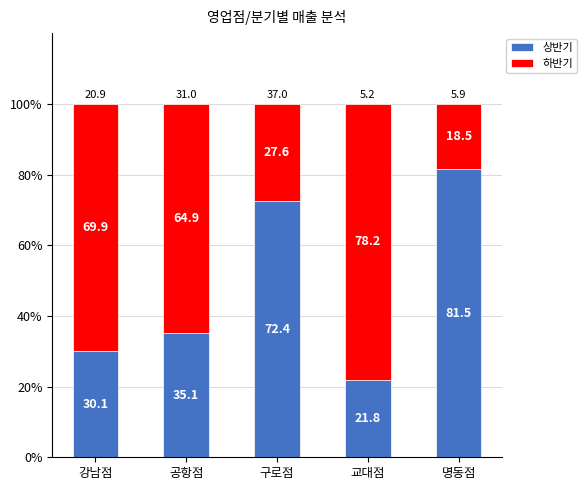

What is the highest value of the 상반기 series?

81.5